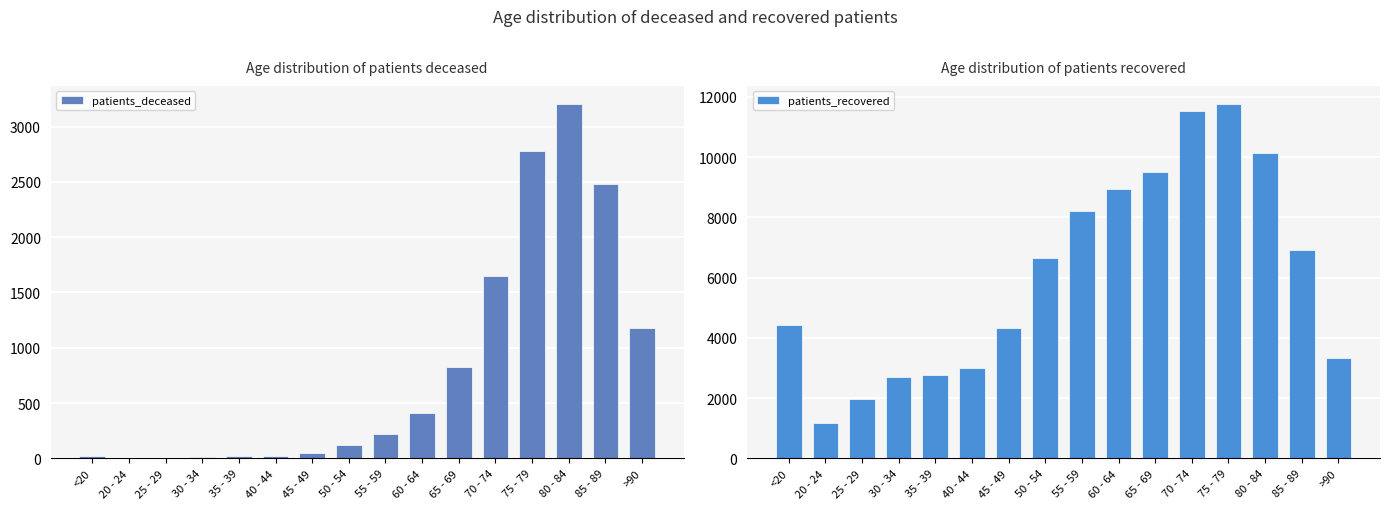

Rank the series by their maximum value, from highest to lowest.

patients_recovered, patients_deceased